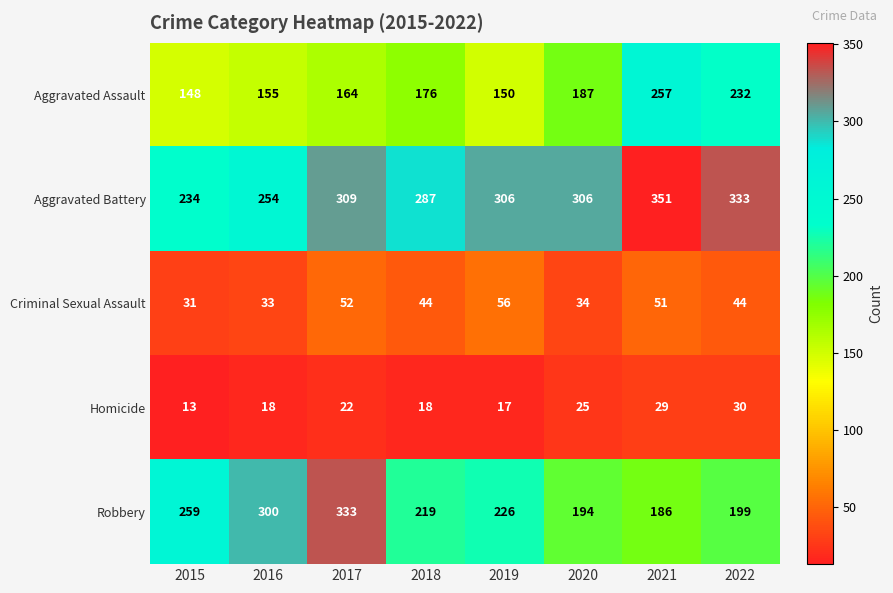

Which series has the widest spread of values?

Robbery